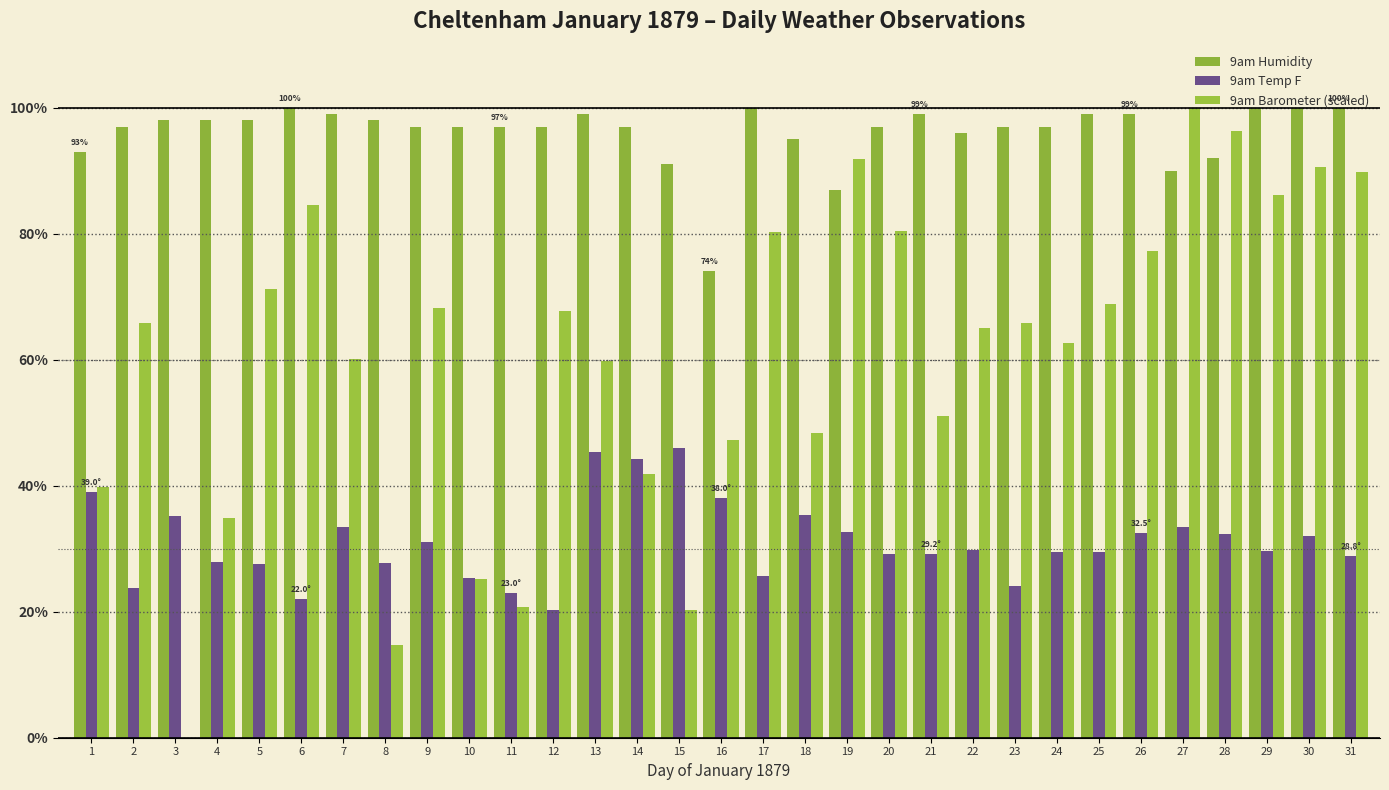

How many data points does each series have?

31